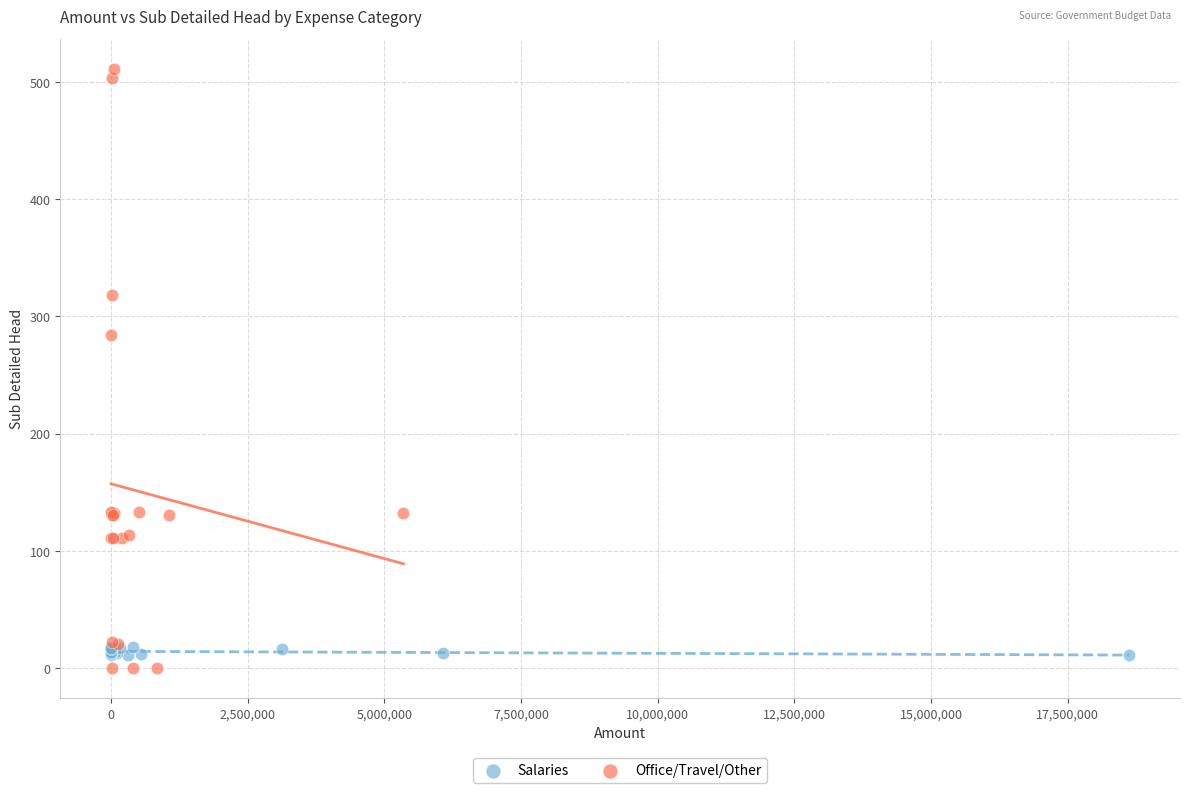

Which series has the widest spread of Y values?

Office/Travel/Other